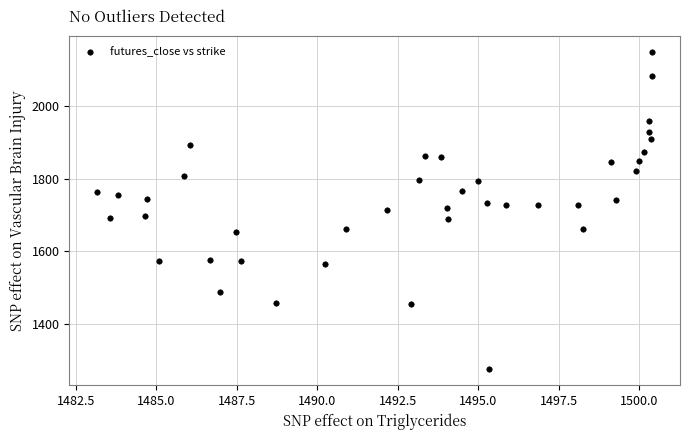

What is the range of Y values (max minus min)?

874.8